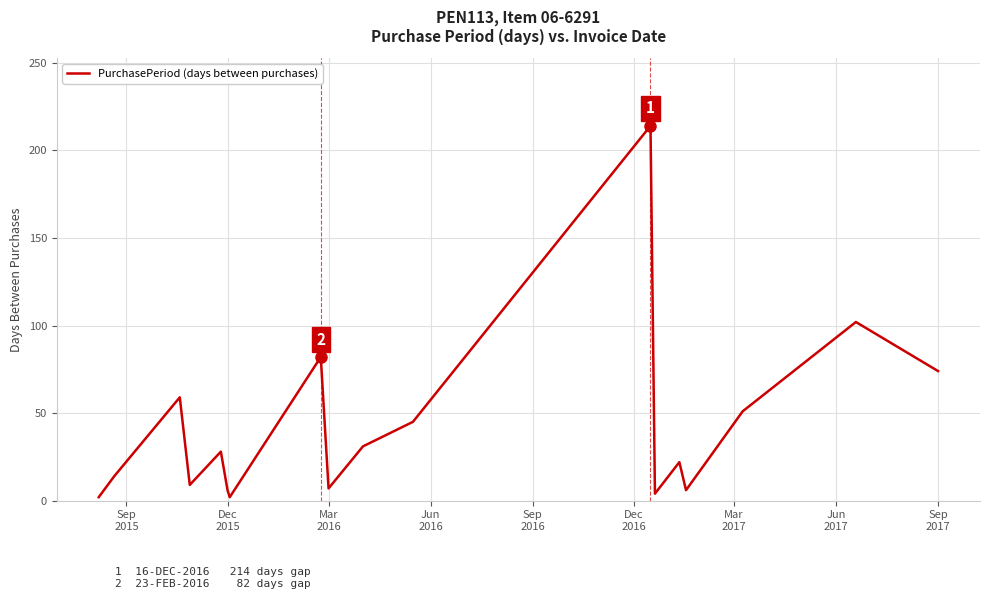

What is the difference between the maximum and minimum values?

212